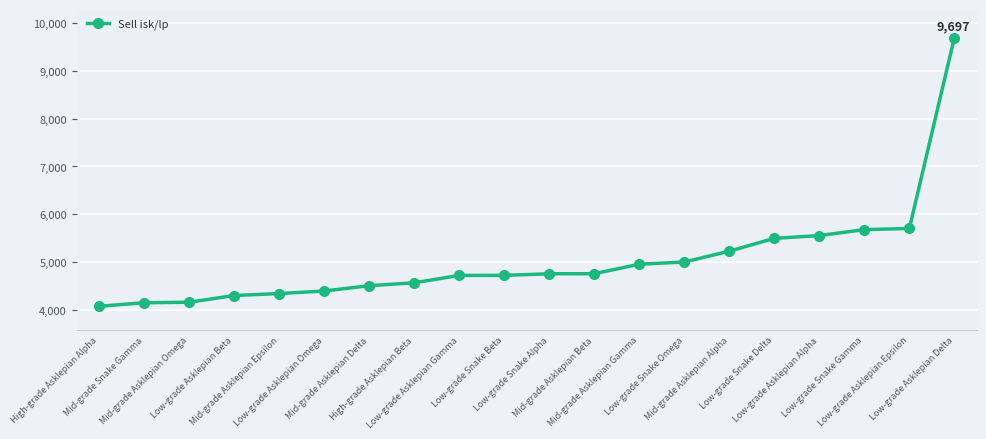

What is the average value?

5036.9